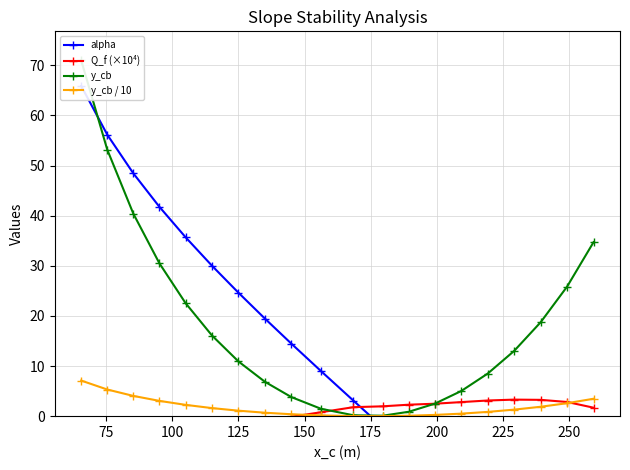

At how many categories does at least one series exceed 22?

9